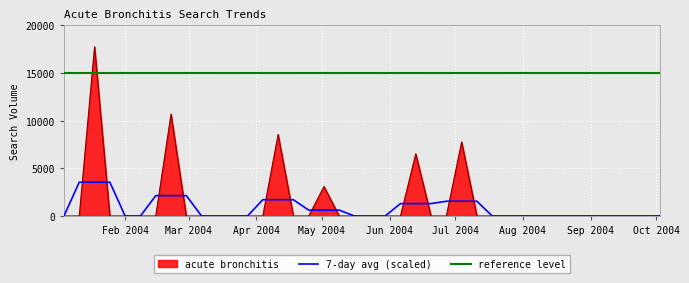

Which series has the largest total across all categories?

reference level